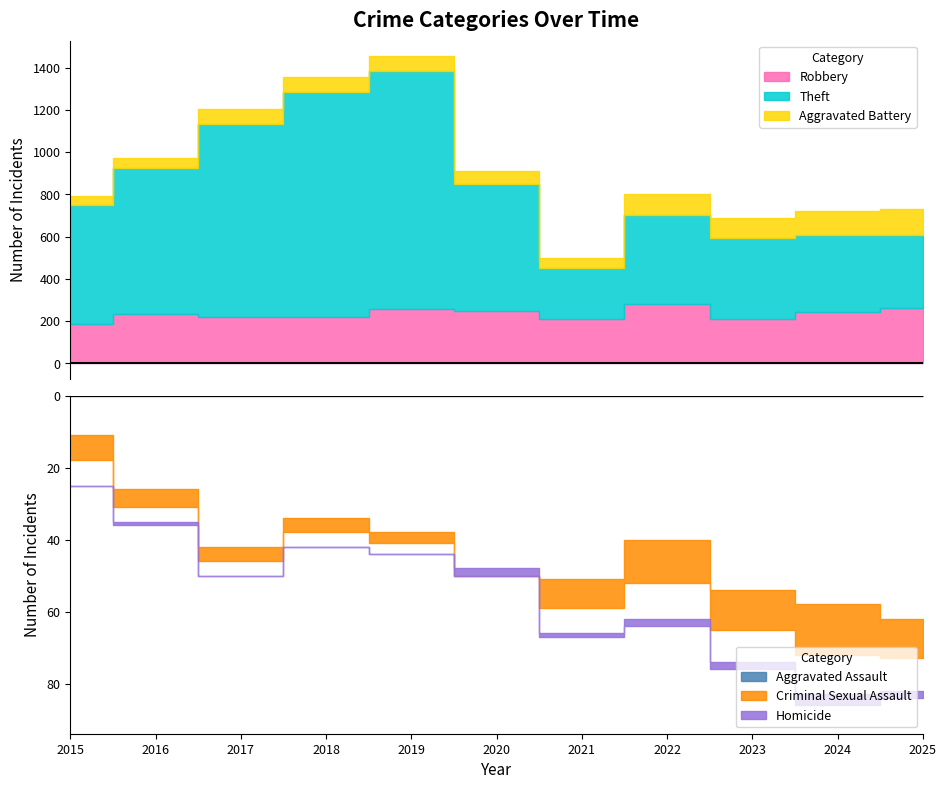

Reading left to right, transcribe all the data shown in this chart.

Aggravated Assault: 2015=18	2016=31	2017=46	2018=38	2019=41	2020=50	2021=59	2022=52	2023=65	2024=72	2025=73
Aggravated Battery: 2015=40	2016=48	2017=72	2018=74	2019=69	2020=59	2021=51	2022=97	2023=96	2024=116	2025=123
Robbery: 2015=185	2016=233	2017=221	2018=222	2019=259	2020=246	2021=212	2022=281	2023=211	2024=244	2025=261
Theft: 2015=566	2016=690	2017=912	2018=1061	2019=1127	2020=604	2021=238	2022=423	2023=382	2024=363	2025=346
Criminal Sexual Assault: 2015=7	2016=5	2017=4	2018=4	2019=3	2020=0	2021=8	2022=12	2023=11	2024=14	2025=11
Homicide: 2015=0	2016=1	2017=0	2018=0	2019=0	2020=2	2021=1	2022=2	2023=2	2024=3	2025=2